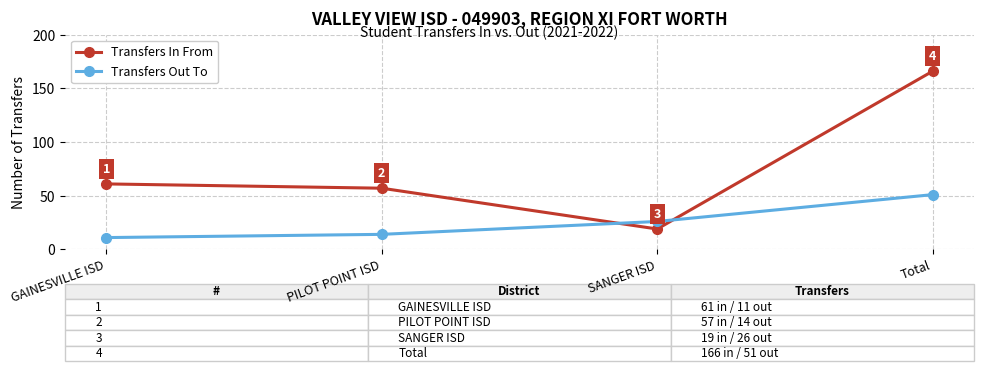

True or false: Transfers Out To has more than 2 points higher than both neighbors.

False